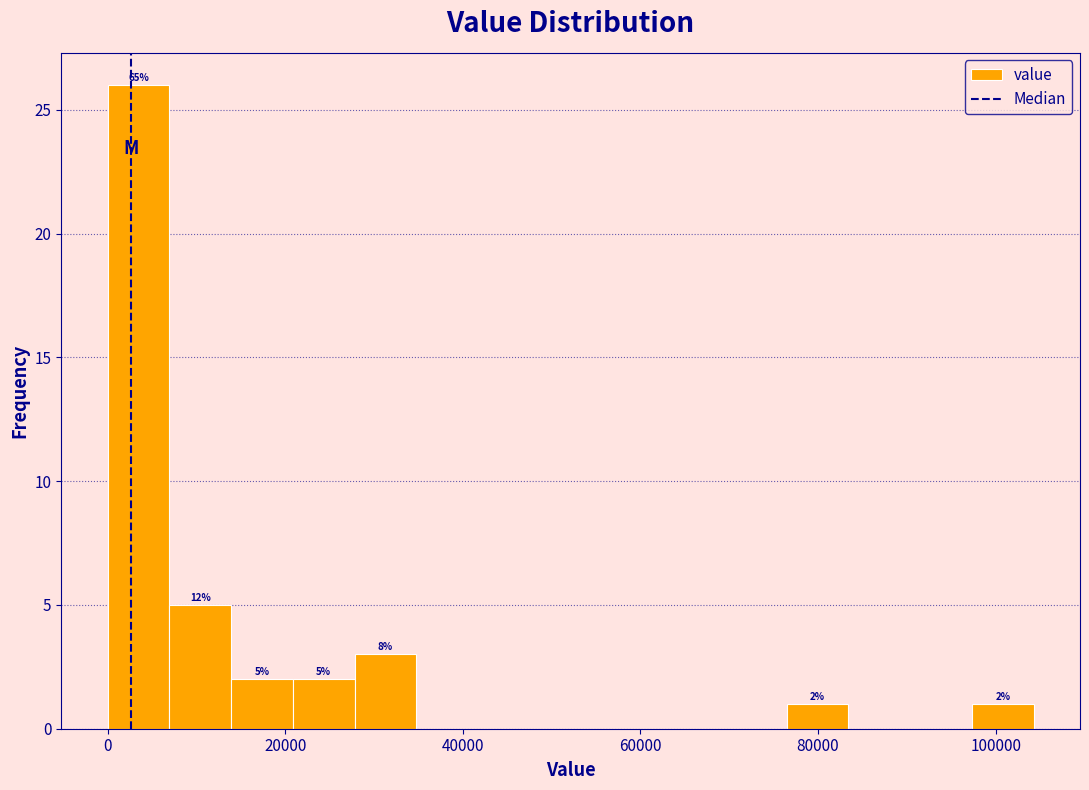

Read against the x-axis, roughly where is the centre of the tallest bar?

4000